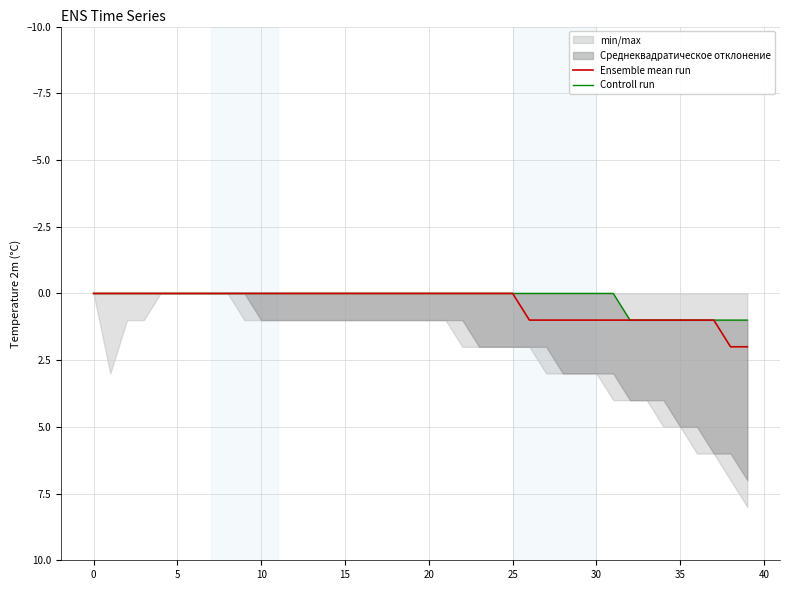

True or false: Controll run and Ensemble mean run intersect in this chart.

False